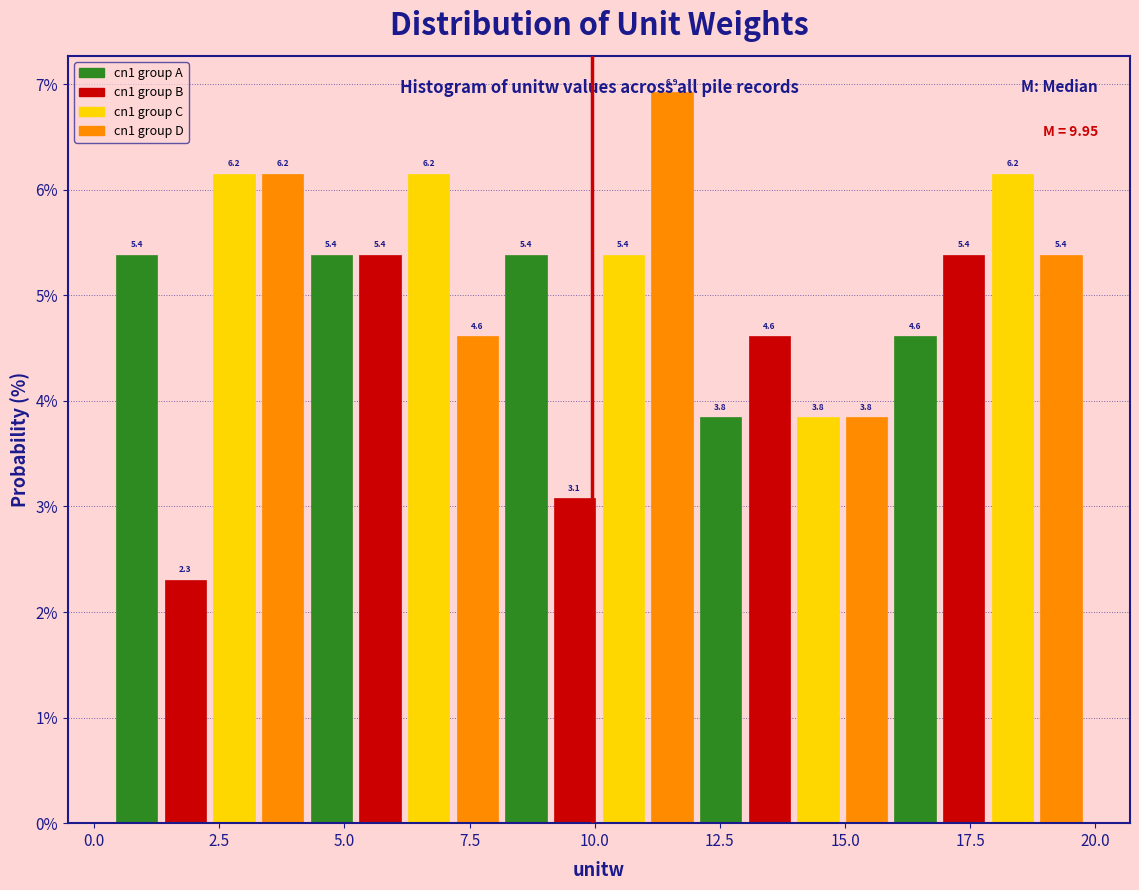

Around what value on the x-axis is the tallest bar? Give the approximate position of its centre, as read against the axis.

11.5